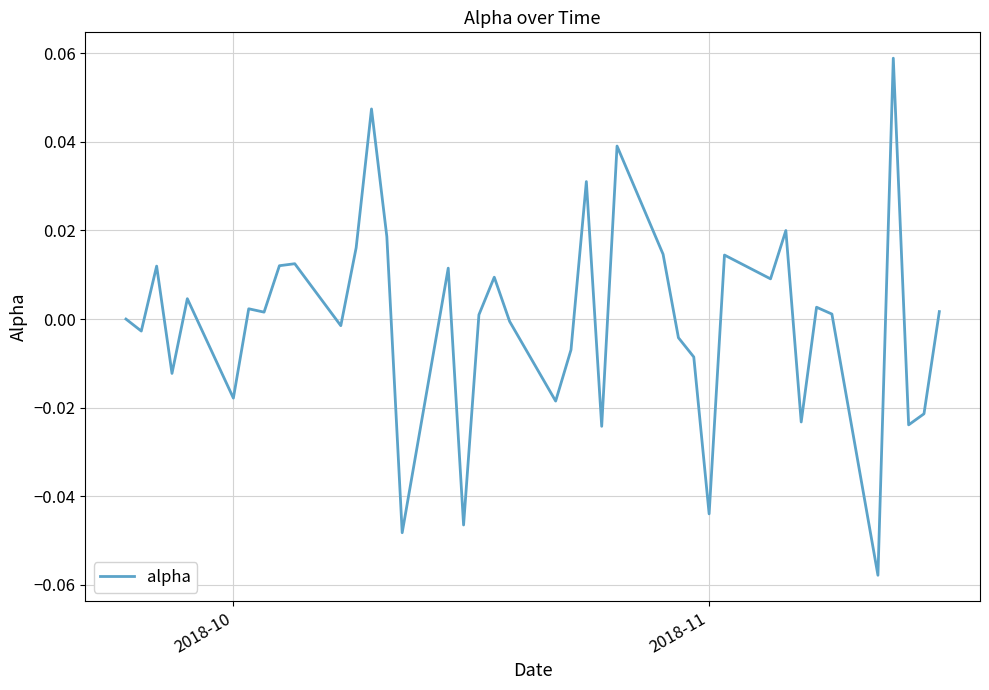

Does the chart have visible grid lines?

Yes